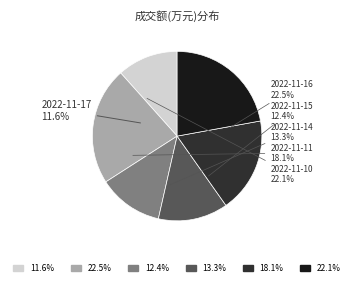

To the nearest percent, what is the difference between the 2022-11-15 and 2022-11-10 slice percentages?

10%